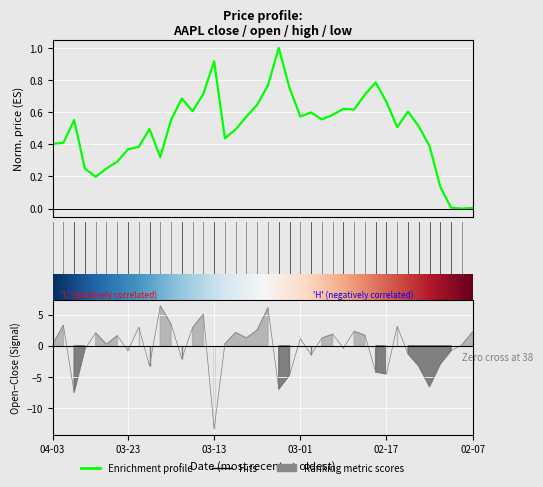

How many lines are shown in the chart?

4